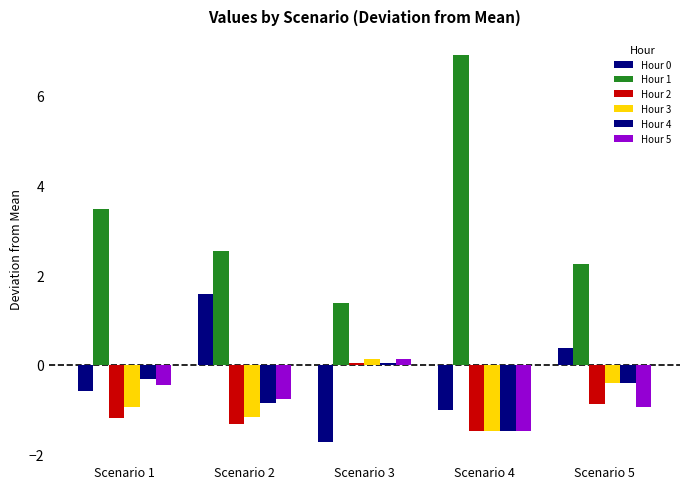

What is the smallest value displayed?

-1.7